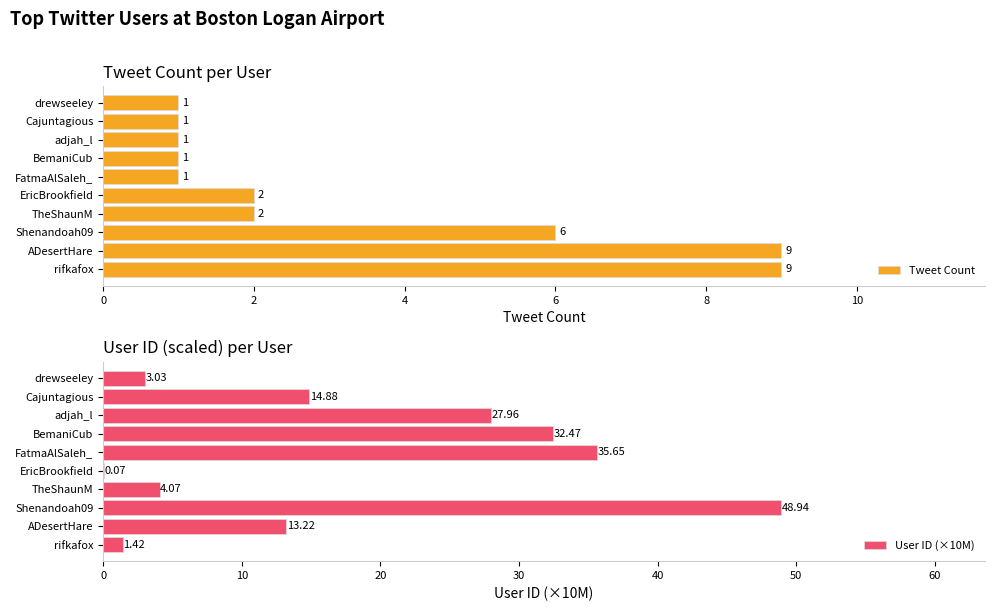

How many Tweet Count values are between 1 and 6?

8